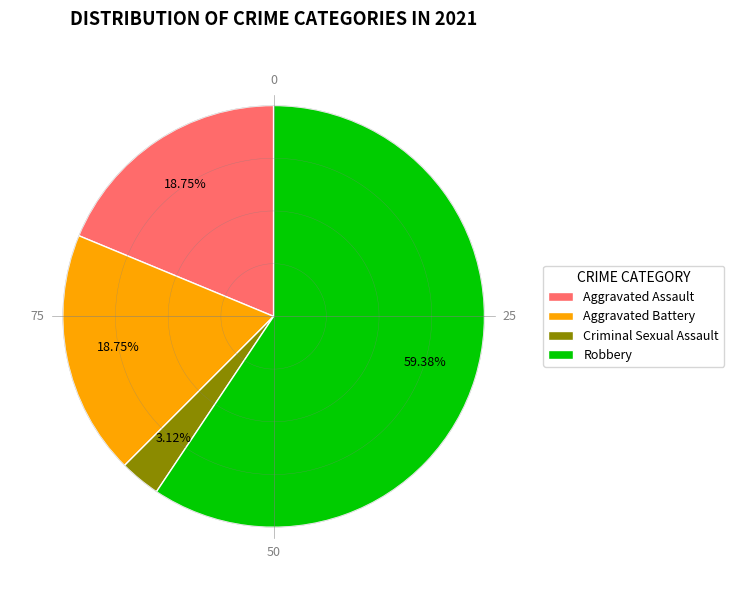

What percentage is the Robbery slice, to the nearest percent?

59%